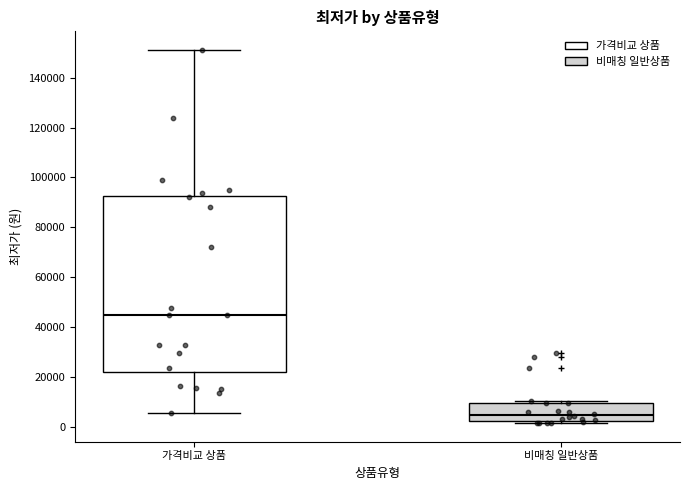

Which box has the lowest median line?

비매칭 일반상품